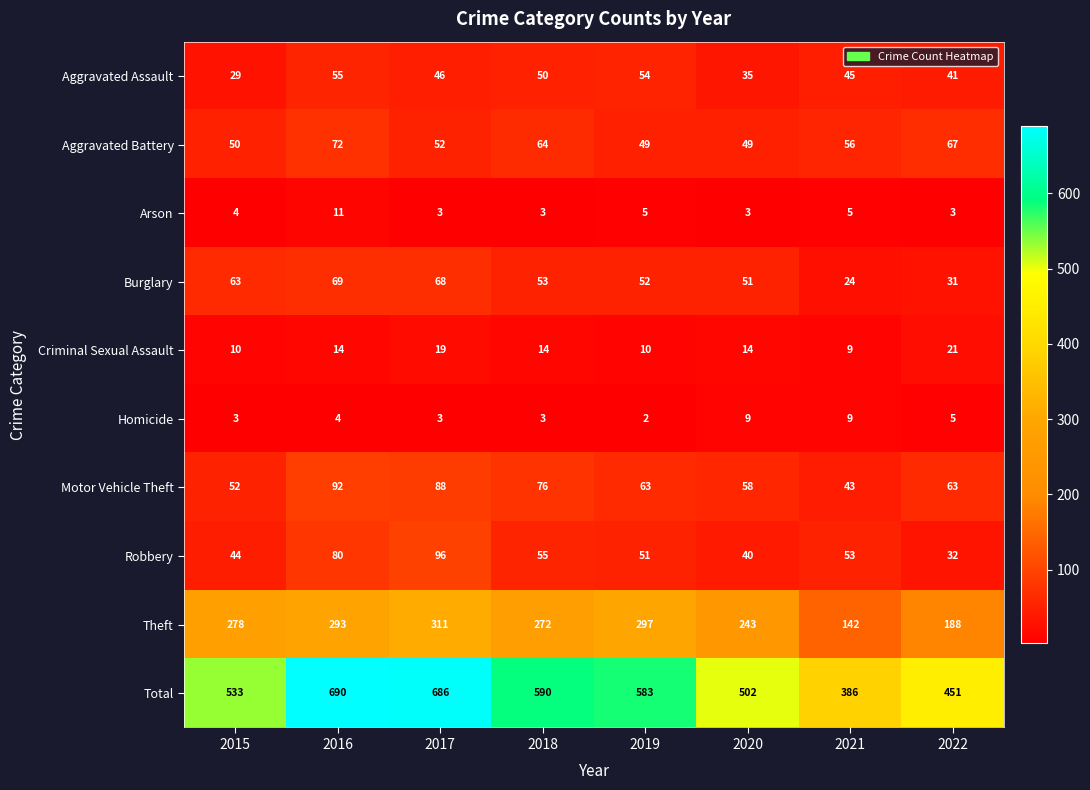

At which label is Theft closest to 226?

2020